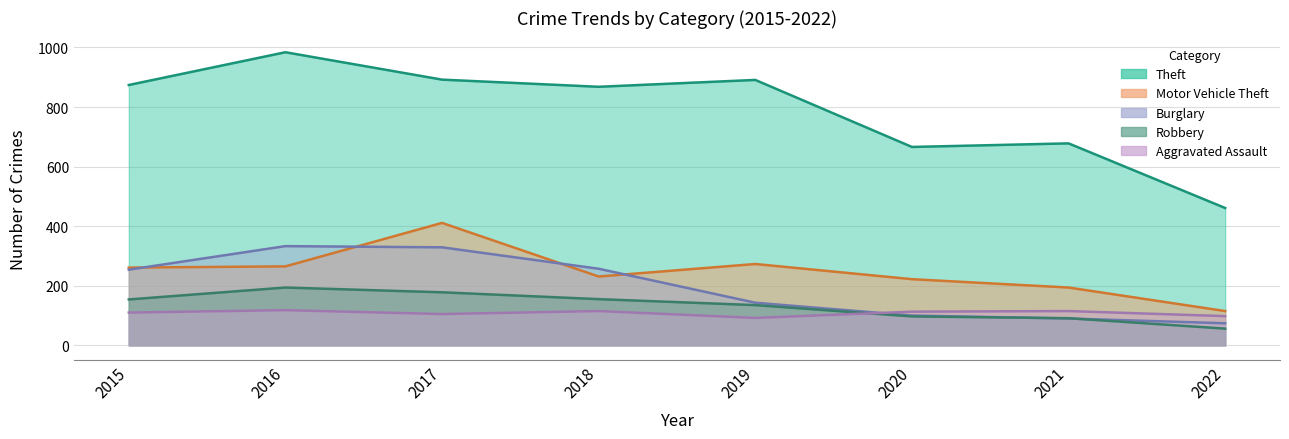

Does the chart have visible grid lines?

Yes